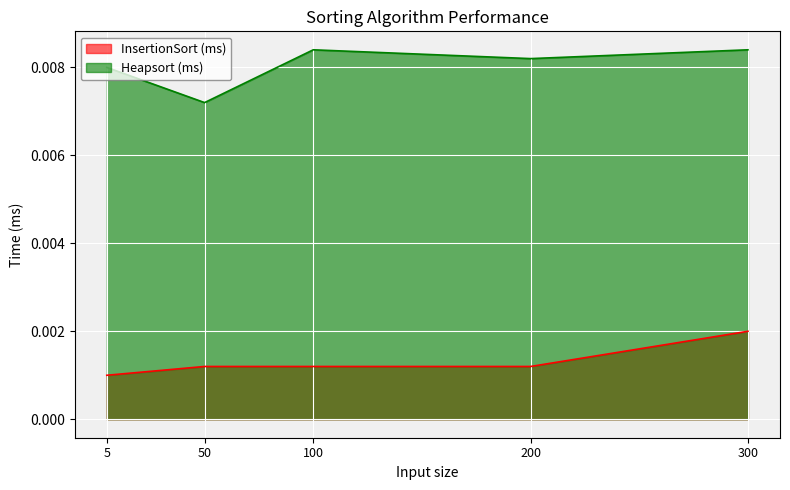

Which has a higher value, 100 or 5?

100